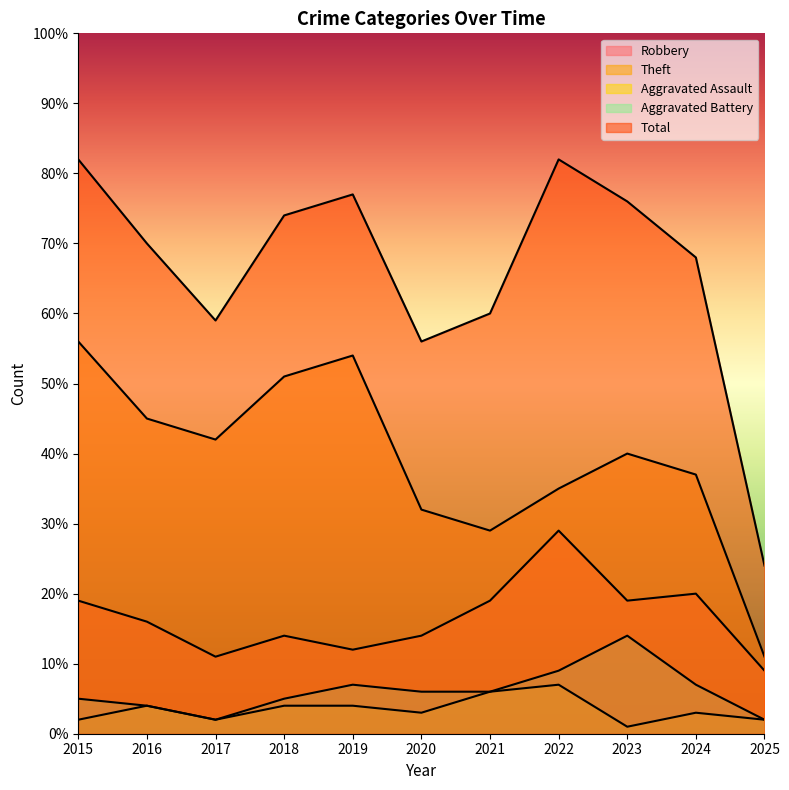

Rank the series at 2016 from highest to lowest value.

Total, Theft, Robbery, Aggravated Assault, Aggravated Battery